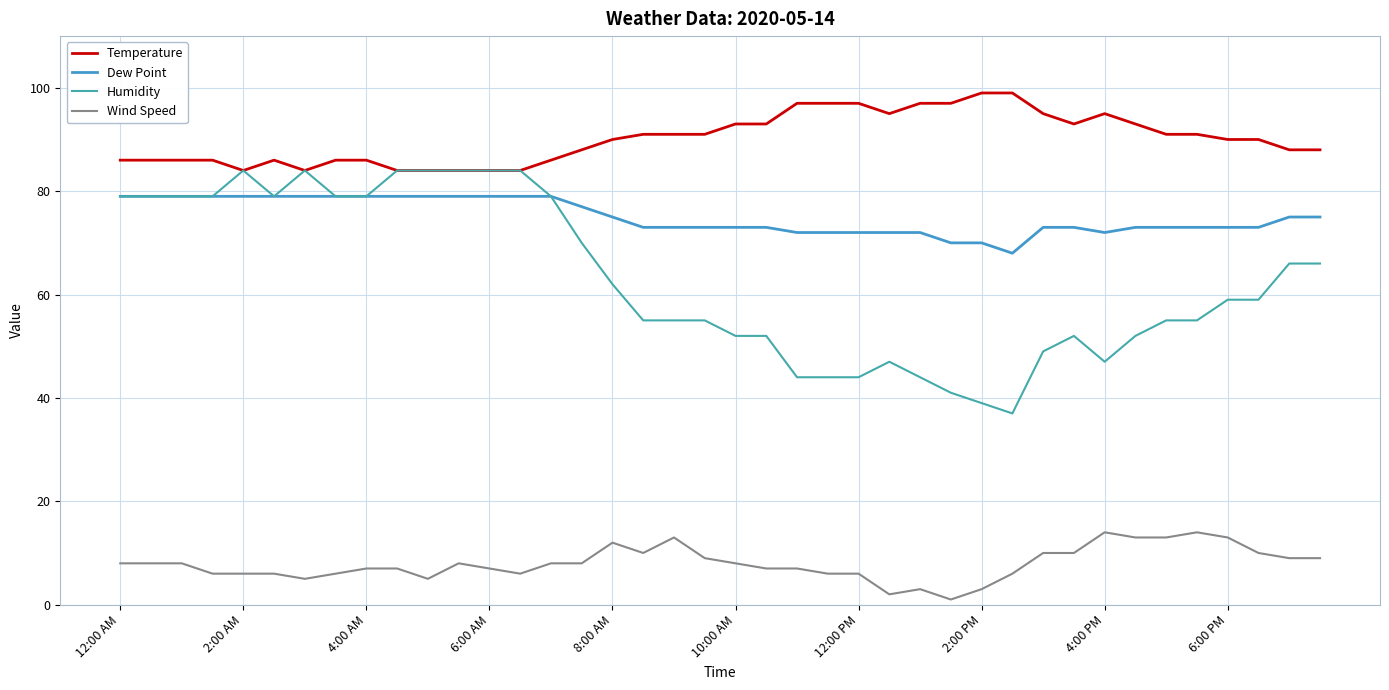

Rank the series by their maximum value, from highest to lowest.

Temperature, Humidity, Dew Point, Wind Speed